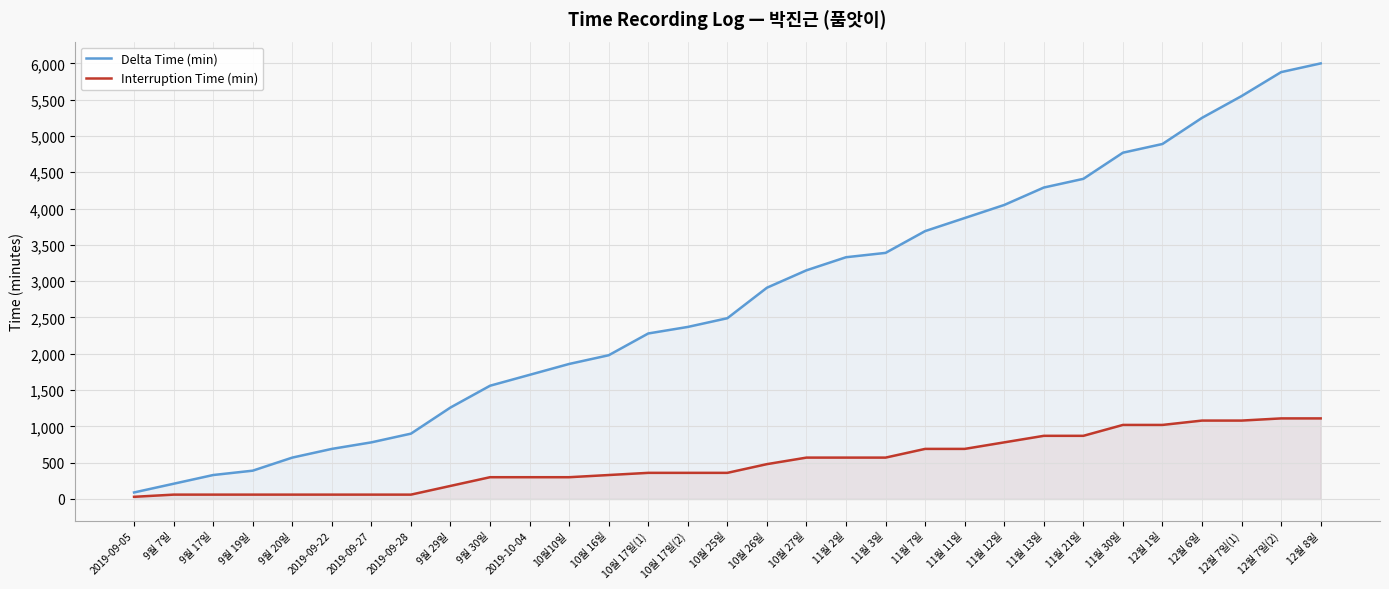

Is it true that Interruption Time (min) equals 780 at 11월 12일?

True